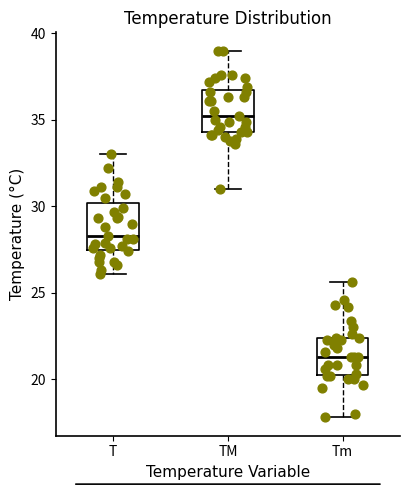

Reading left to right, read every box against the y-axis: the position of its median line, the range the box covers, and the ends of its whiskers. The values are not printed on the chart, so give them approximately, as read against the axis.

T: median 28.5, box 27.5 to 30.0, whiskers 26.0 to 33.0
TM: median 35.0, box 34.5 to 37.0, whiskers 31.0 to 39.0
Tm: median 21.5, box 20.5 to 22.5, whiskers 18.0 to 25.5